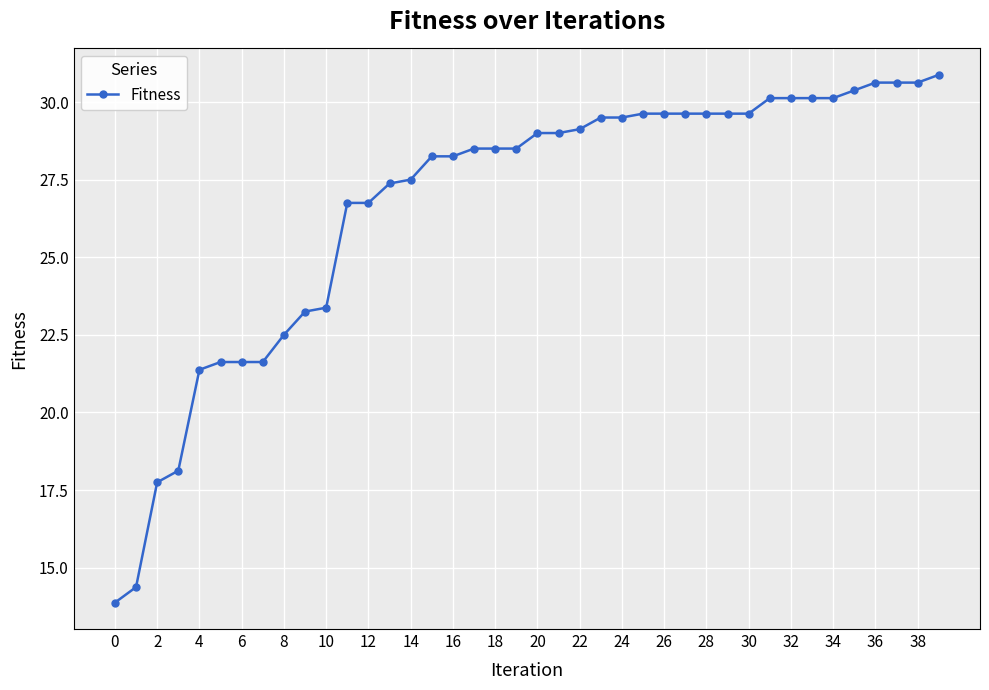

What is the greatest value displayed?

30.9